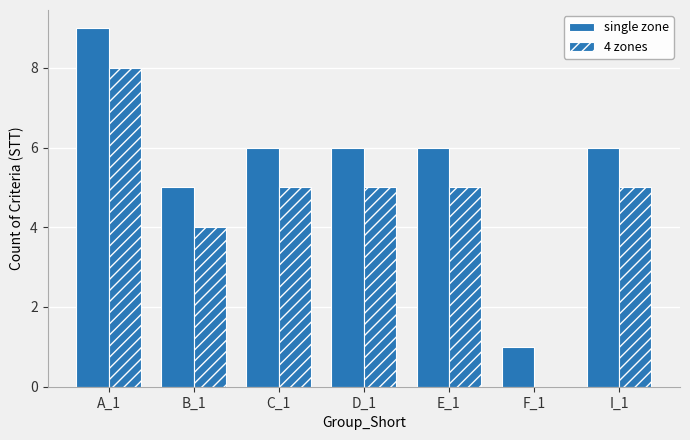

Count the number of data series in this chart.

2